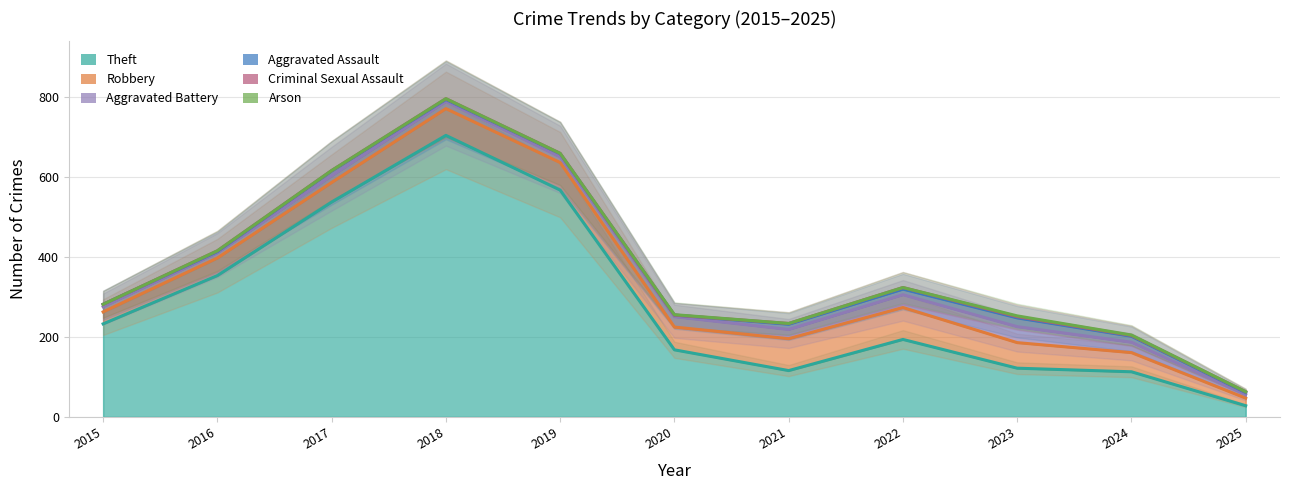

Which has a higher value, 2023 or 2024?

2023